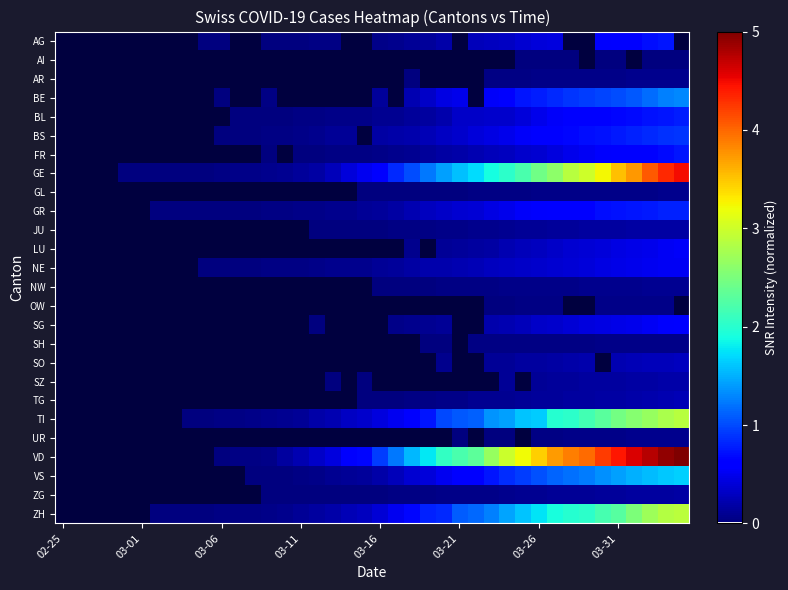

What is the greatest value displayed?

5.0